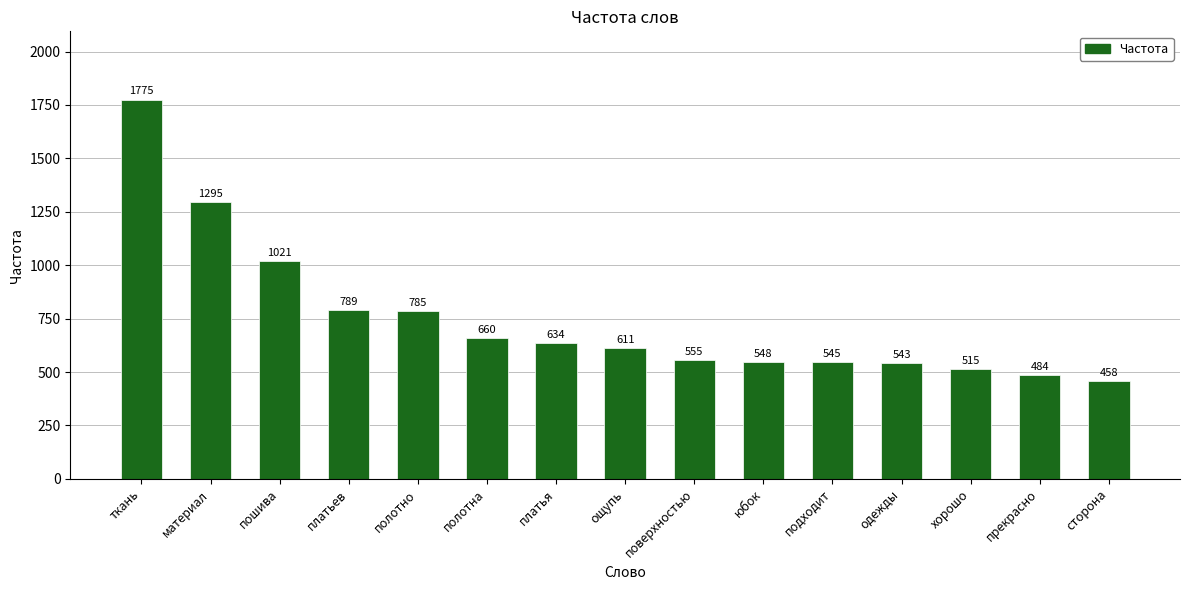

The value at прекрасно is 740. True or false?

False